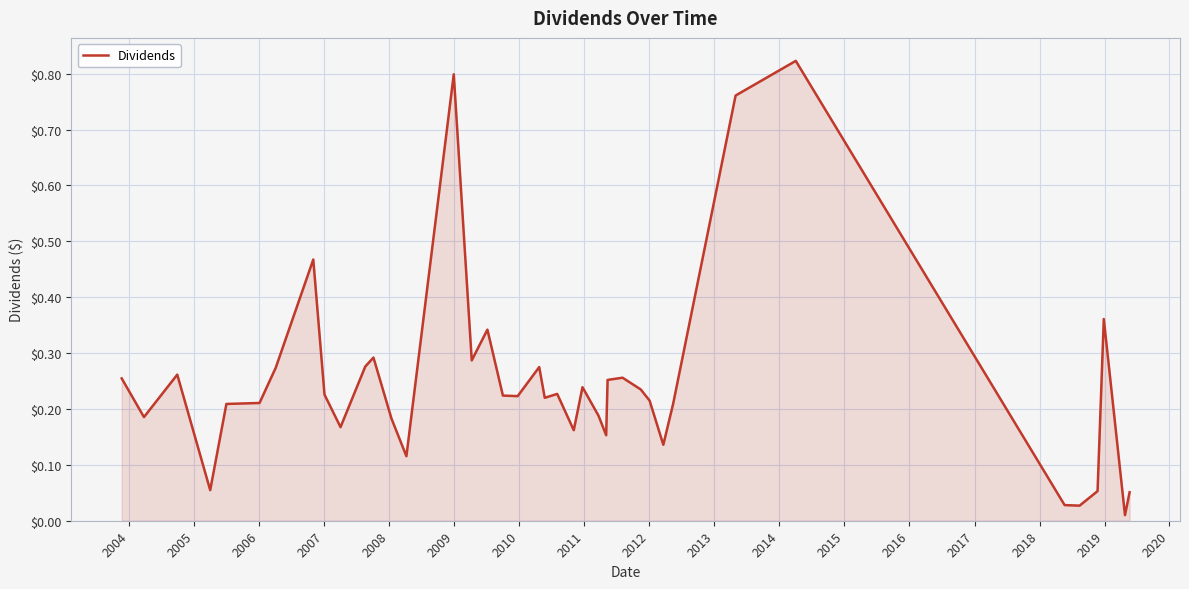

Is this an area chart (filled region under the line)?

Yes